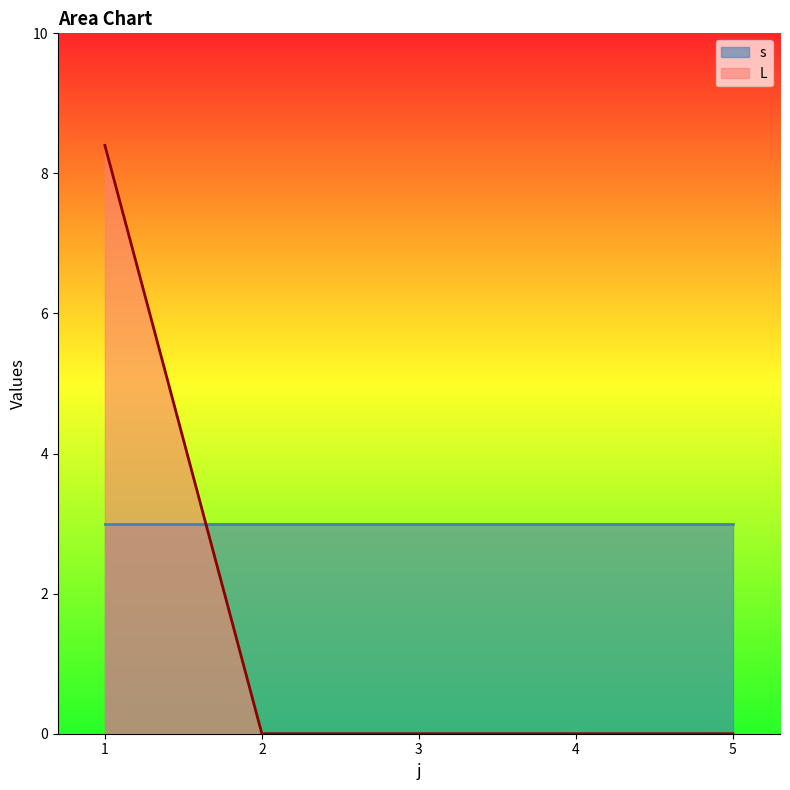

True or false: L has more than 1 points higher than both neighbors.

False